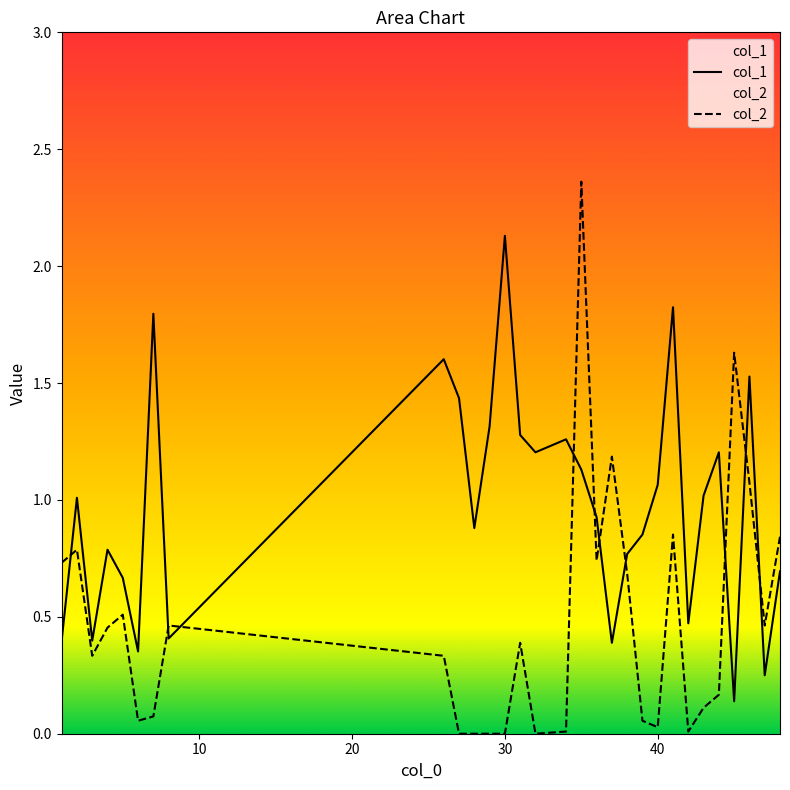

Reading right to left, list all the values displayed in this chart.

col_1: 48=0.7	47=0.2	46=1.5	45=0.1	44=1.2	43=1.0	42=0.5	41=1.8	40=1.1	39=0.9	38=0.8	37=0.4	36=0.9	35=1.1	34=1.3	32=1.2	31=1.3	30=2.1	29=1.3	28=0.9	27=1.4	26=1.6	8=0.4	7=1.8	6=0.4	5=0.7	4=0.8	3=0.4	2=1.0	1=0.4
col_2: 48=0.8	47=0.5	46=1.1	45=1.6	44=0.2	43=0.1	42=0.0	41=0.9	40=0.0	39=0.1	38=0.7	37=1.2	36=0.7	35=2.4	34=0.0	32=0.0	31=0.4	30=0.0	29=0.0	28=0.0	27=0.0	26=0.3	8=0.5	7=0.1	6=0.1	5=0.5	4=0.5	3=0.3	2=0.8	1=0.7